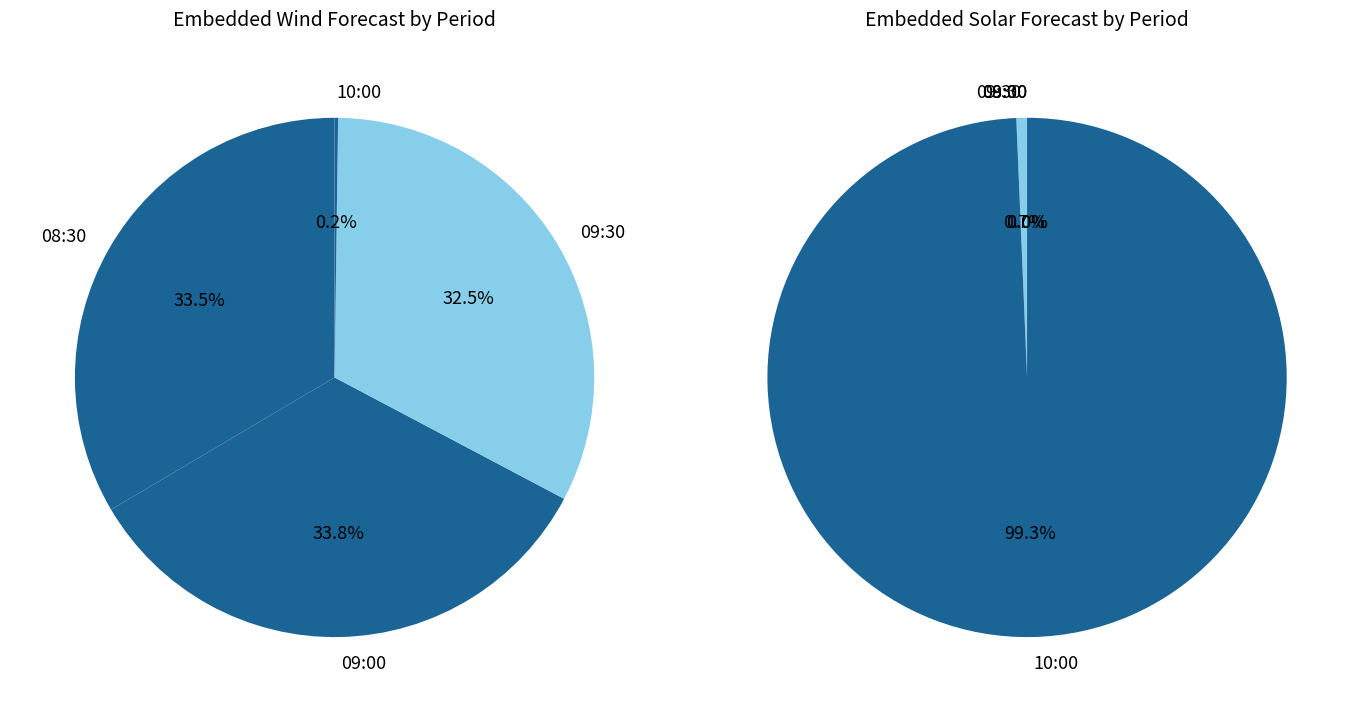

Rank the categories by EMBEDDED_SOLAR_FORECAST value from highest to lowest.

10:00, 09:30, 08:30, 09:00